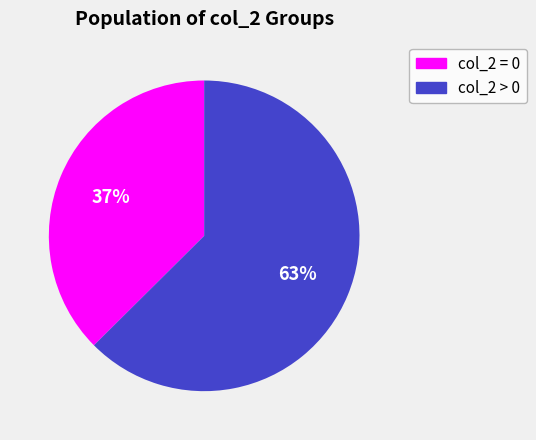

How many segments does this pie chart have?

2